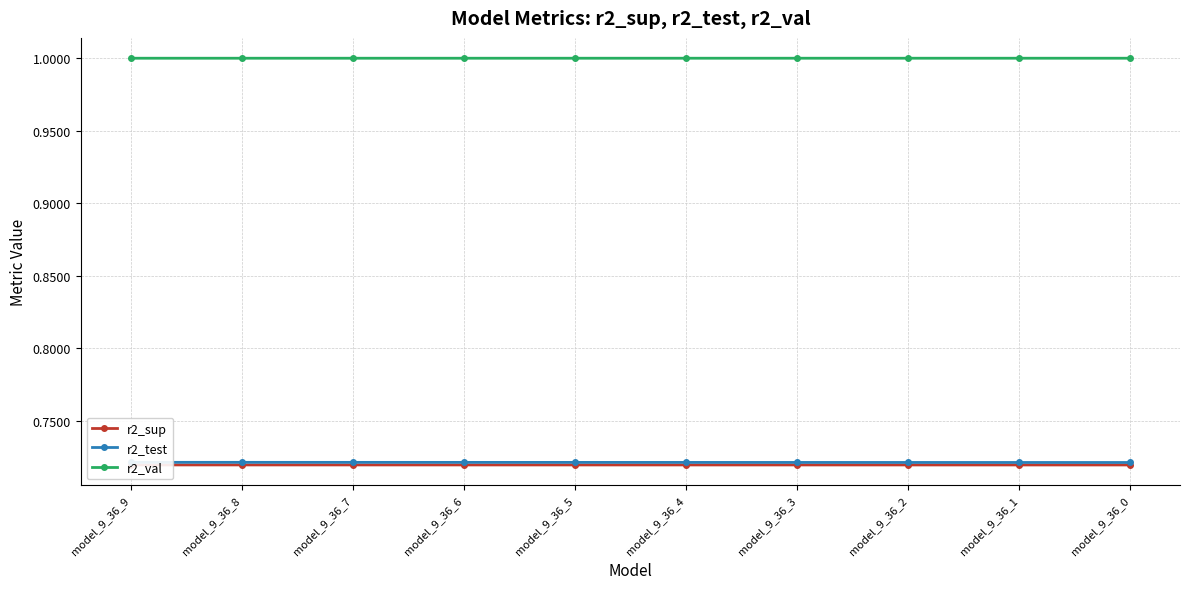

Is the value of r2_sup at model_9_36_3 greater than the value of r2_val at model_9_36_9?

No